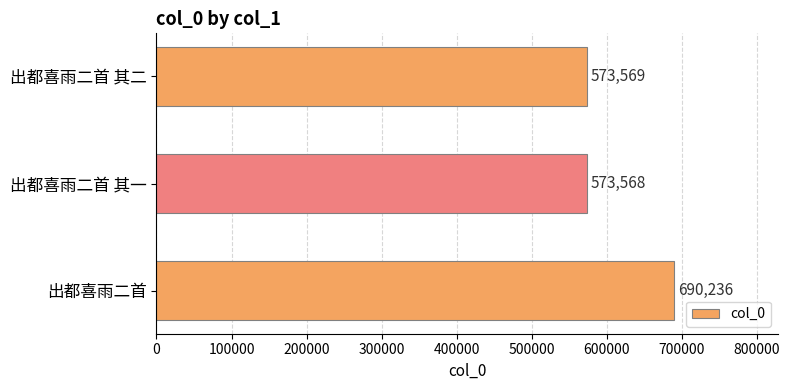

What is the ratio of the value at 出都喜雨二首 to the value at 出都喜雨二首 其二?

1.2